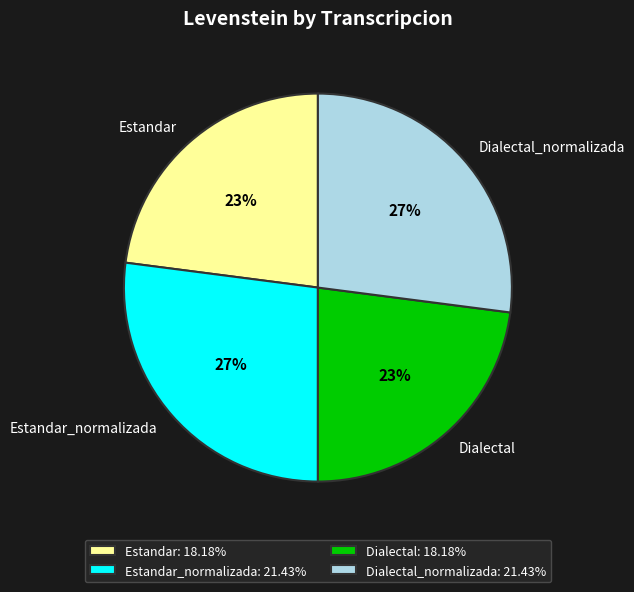

To the nearest percent, what is the difference between the largest and smallest slice percentages?

4%